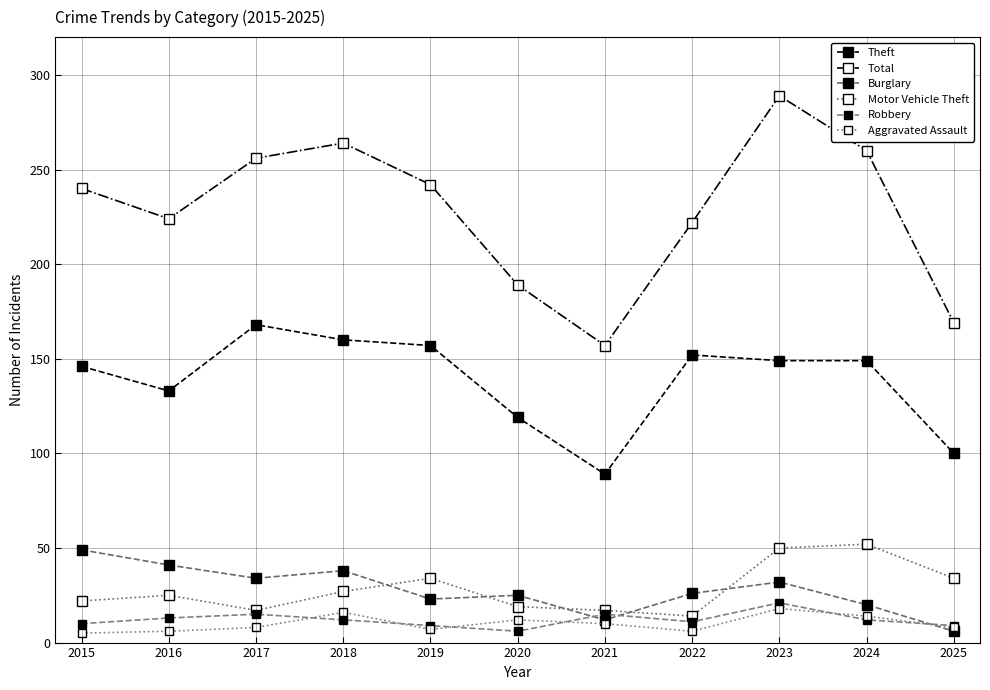

What is the average value of the Robbery series?

12